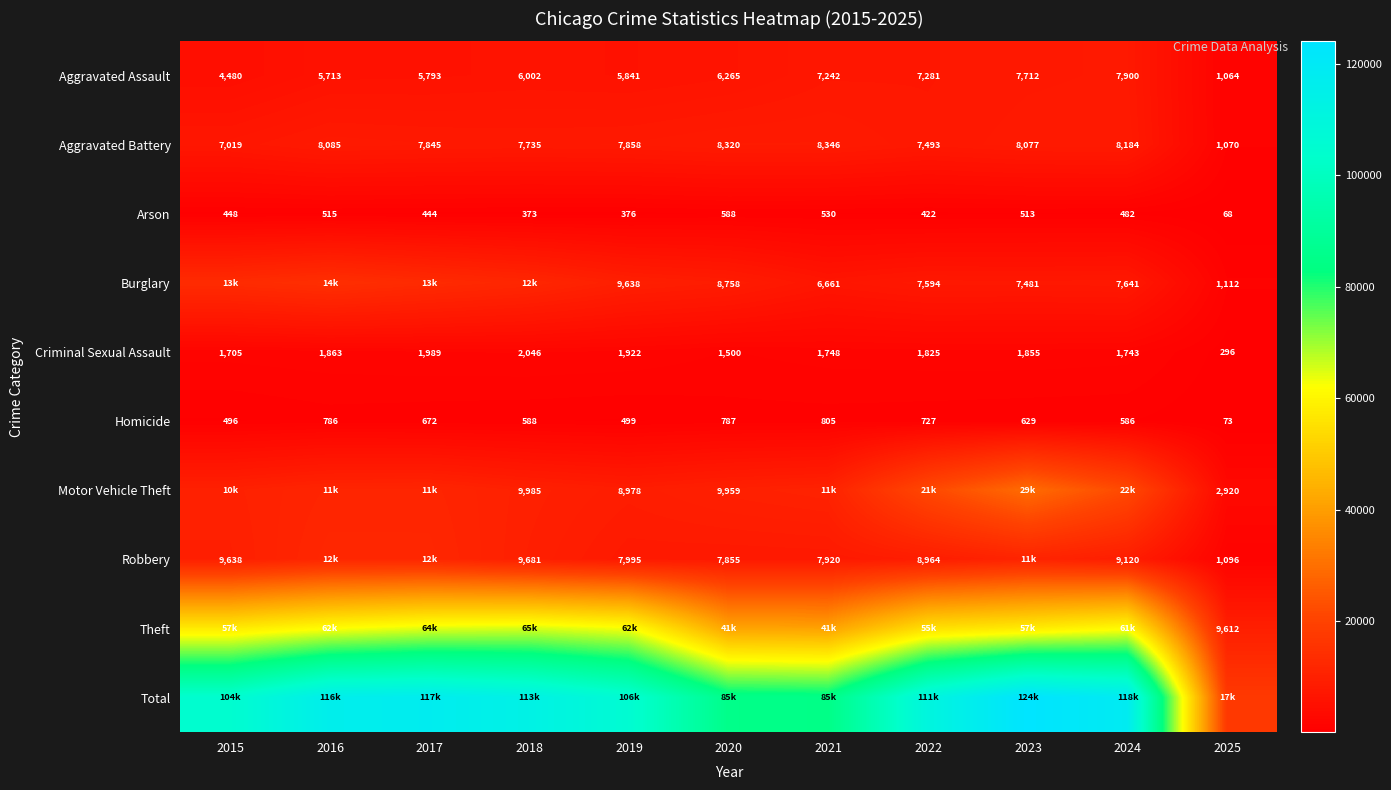

What is the difference between the maximum and second lowest values in the Homicide series?

309